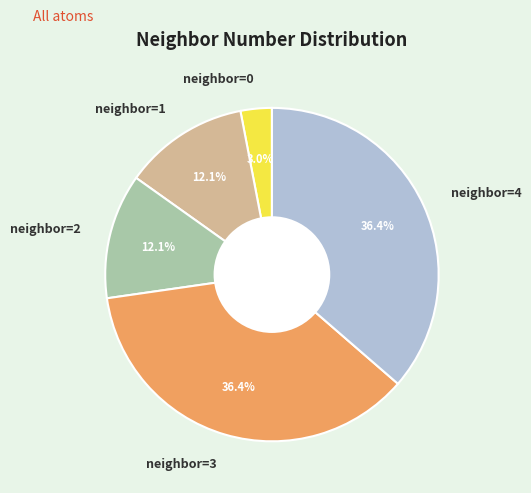

Which has a higher value, neighbor=0 or neighbor=1?

neighbor=1